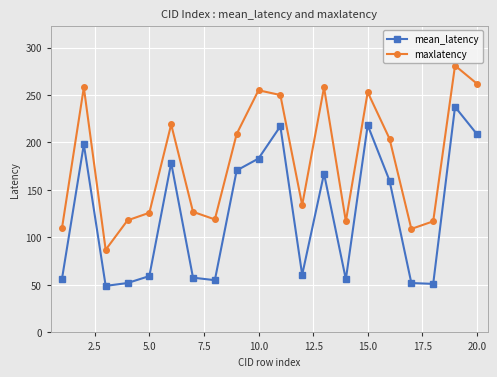

True or false: maxlatency and mean_latency intersect in this chart.

False